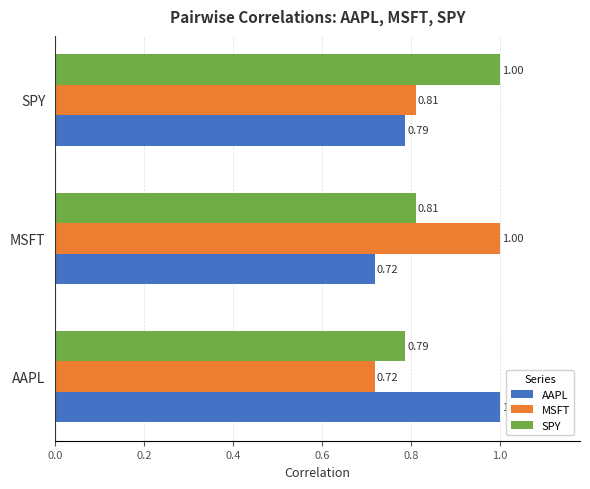

Rank the series at MSFT from highest to lowest value.

MSFT, SPY, AAPL